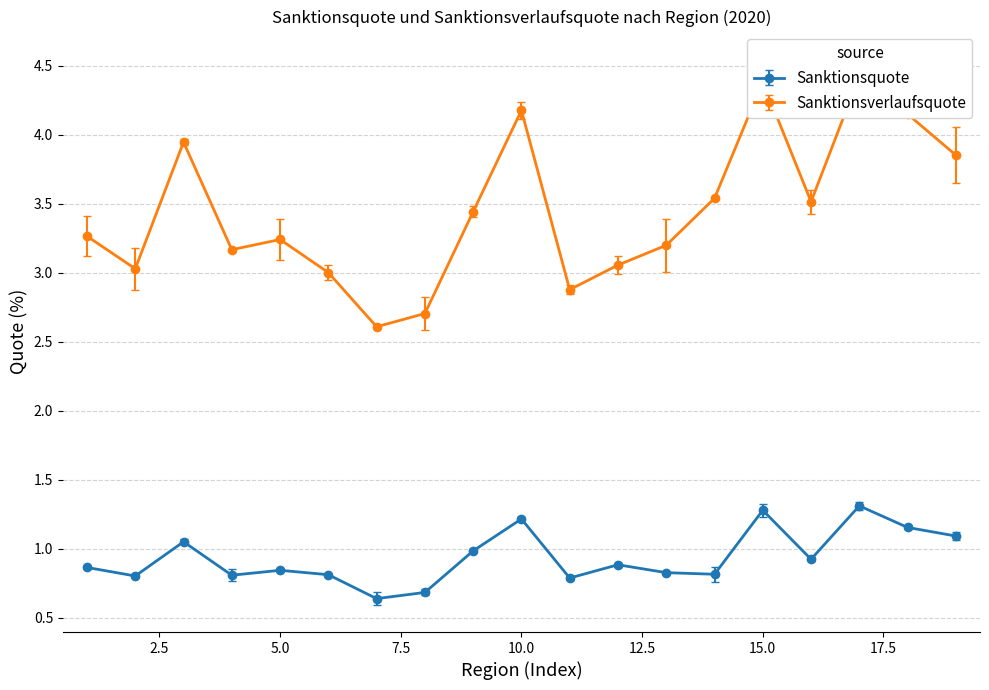

True or false: Sanktionsquote has more than 2 points higher than both neighbors.

True